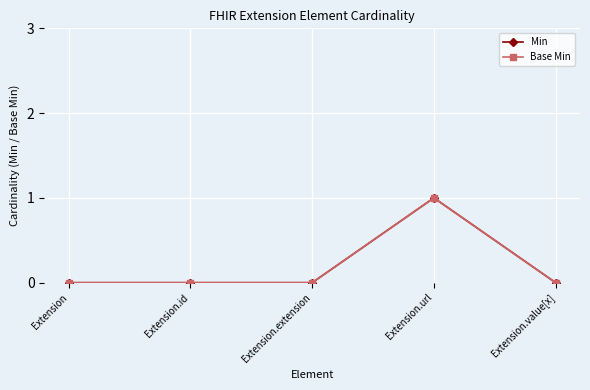

Is this an area chart (filled region under the line)?

No